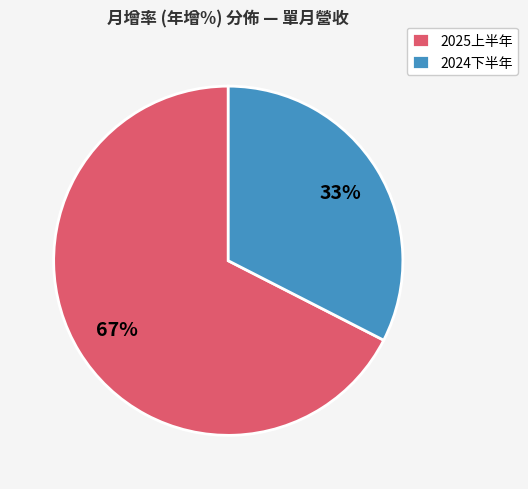

Is it true that 2024下半年 is 33% of the pie?

True